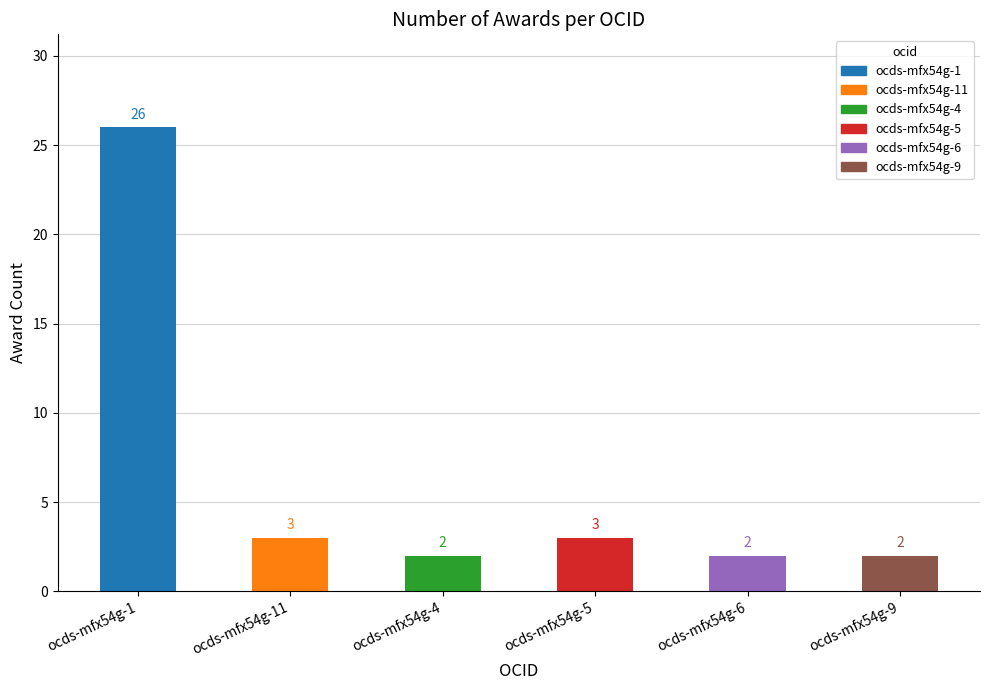

How many data points are less than 3?

3